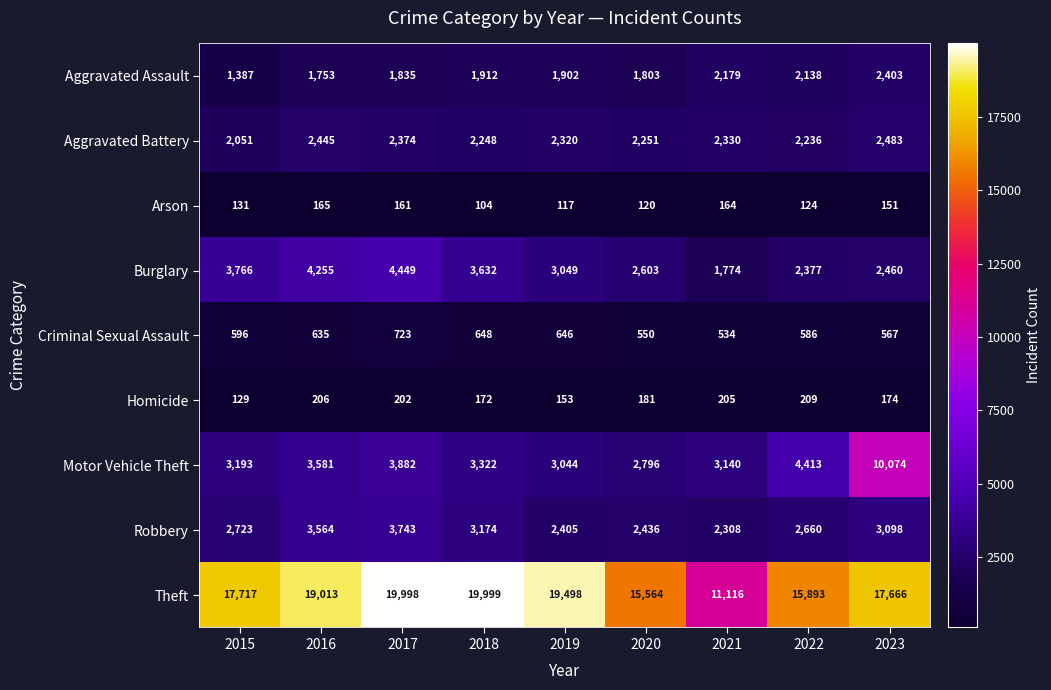

Which label corresponds to the smallest value in the chart?

2018